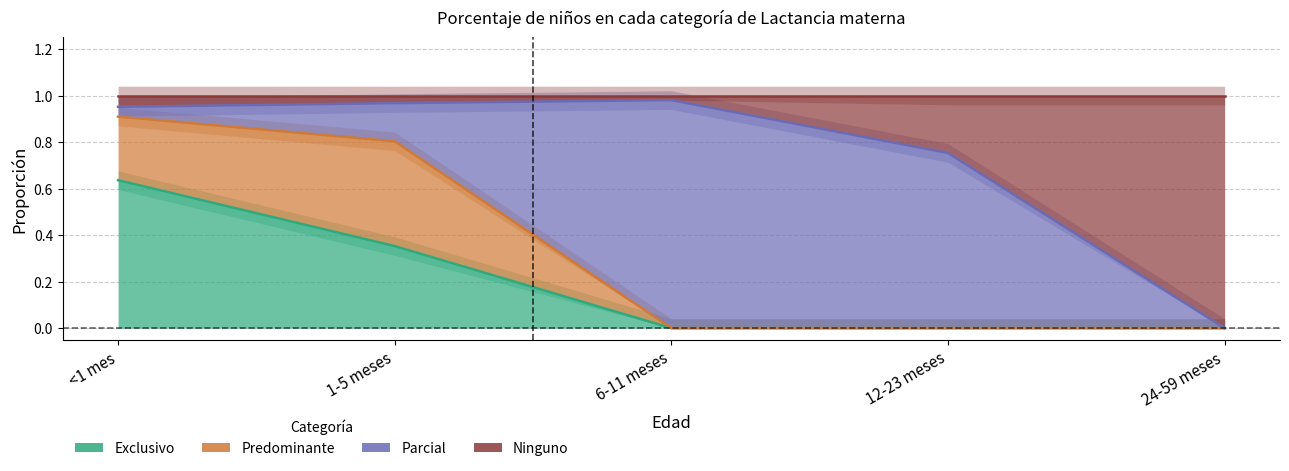

The value of Ninguno at 1-5 meses is 1.0. True or false?

True